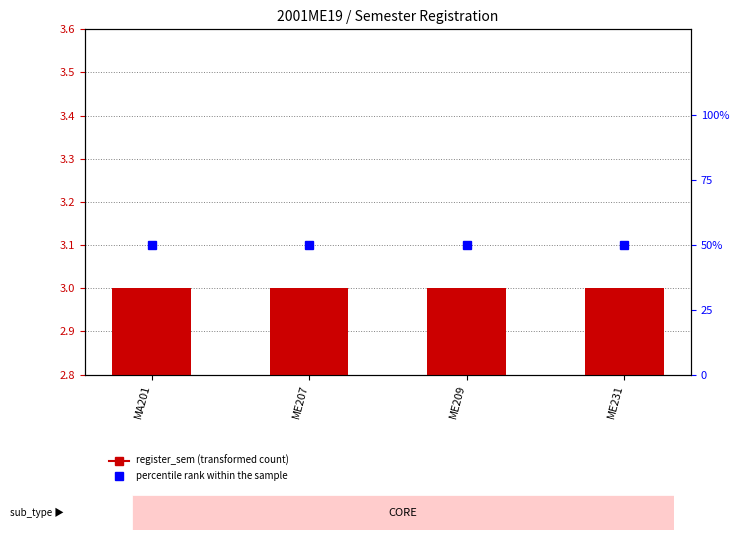

Reading right to left, list all the values displayed in this chart.

register_sem: ME231=3	ME209=3	ME207=3	MA201=3
percentile rank within the sample: ME231=50	ME209=50	ME207=50	MA201=50